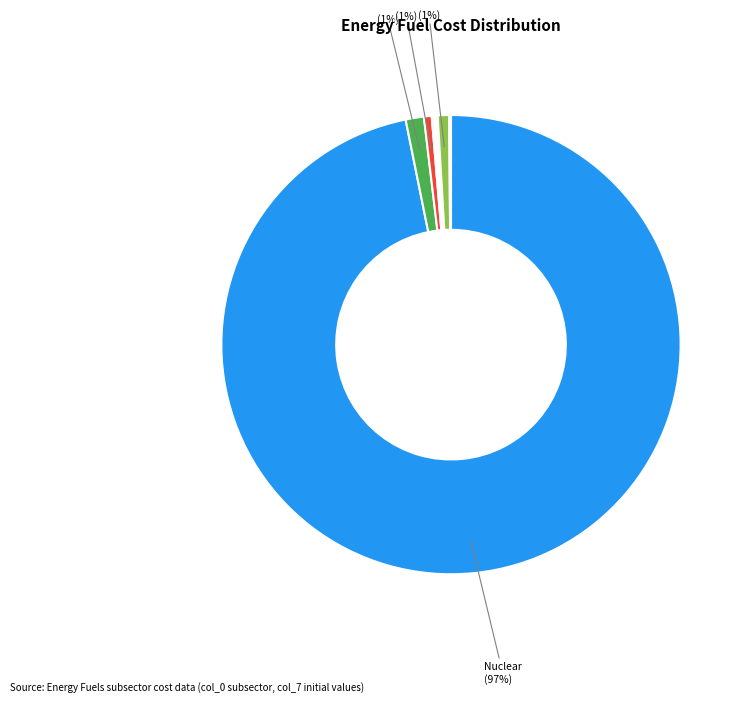

Which category has the biggest portion of the pie?

cost_enfu_fuel_nuclear_usd_per_tonne